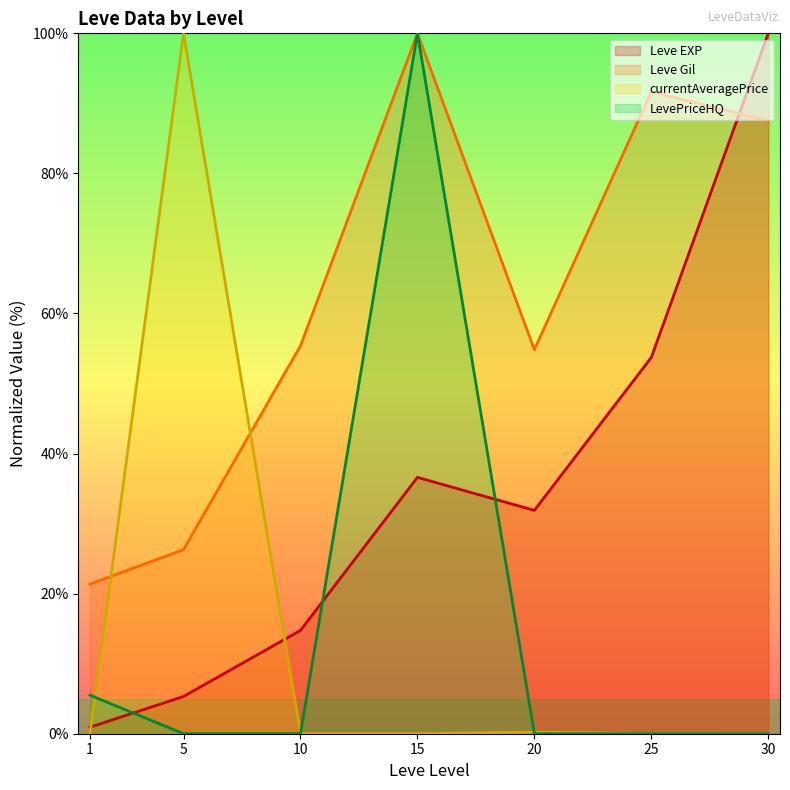

What is the maximum value shown in the chart?

100.0